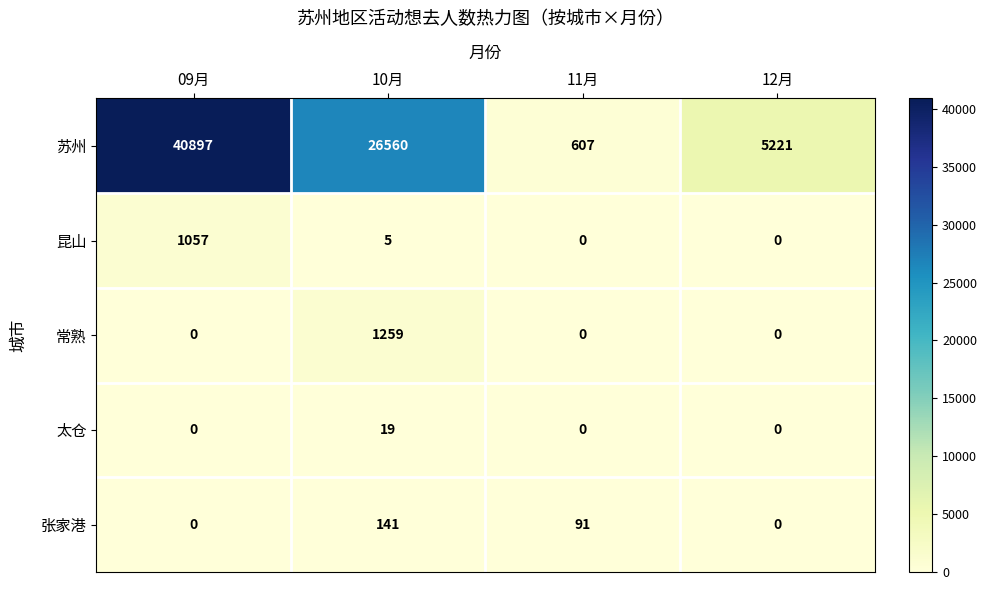

Rank the categories by 苏州 value from highest to lowest.

09月, 10月, 12月, 11月